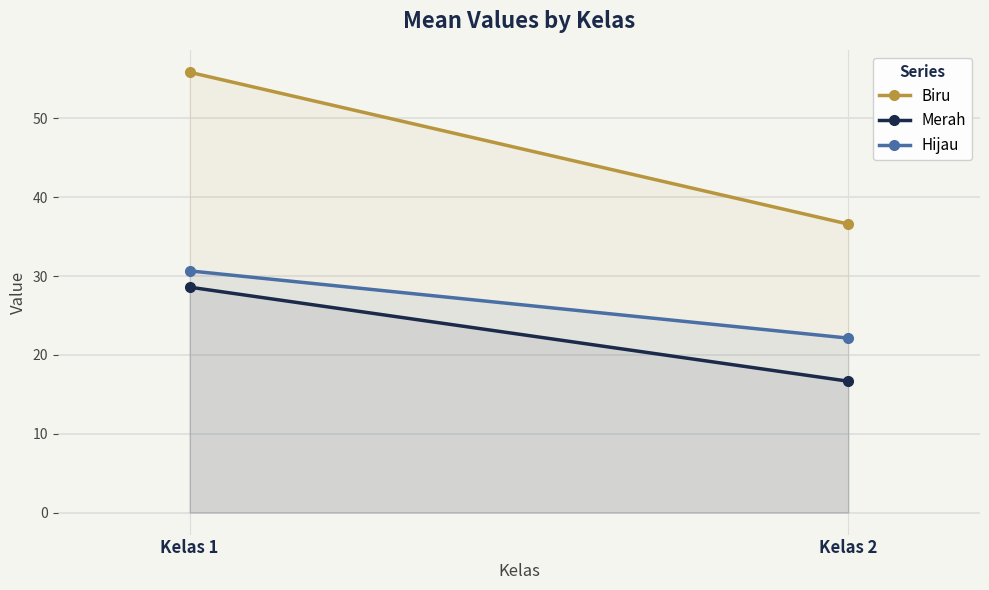

Between Kelas 1 and Kelas 2, which series saw the biggest shift?

Biru